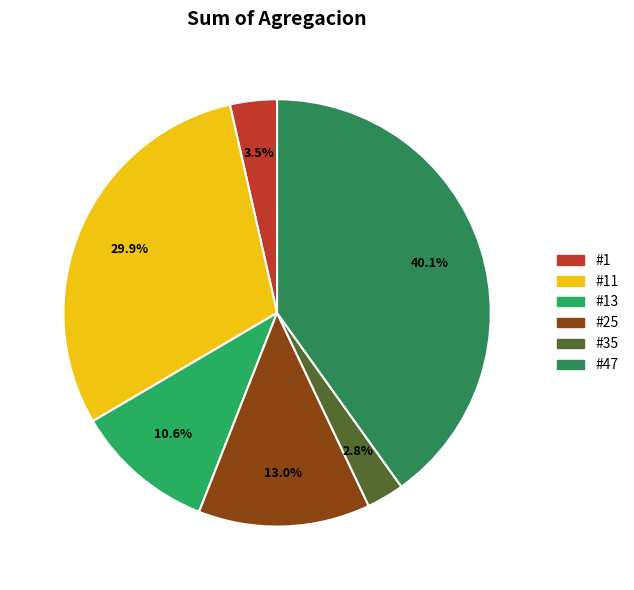

Count the number of slices in the pie.

6